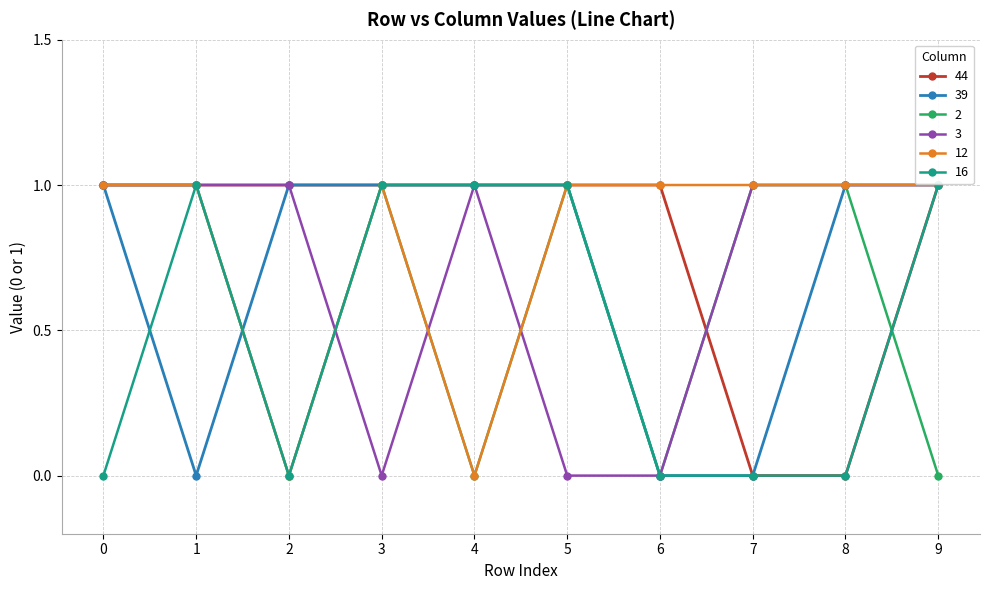

How many data points does each series have?

10